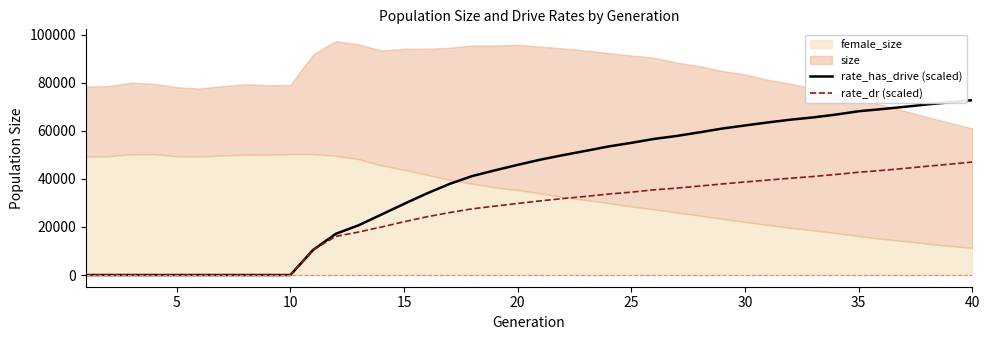

What is the highest value of the rate_dr (scaled) series?

46991.3